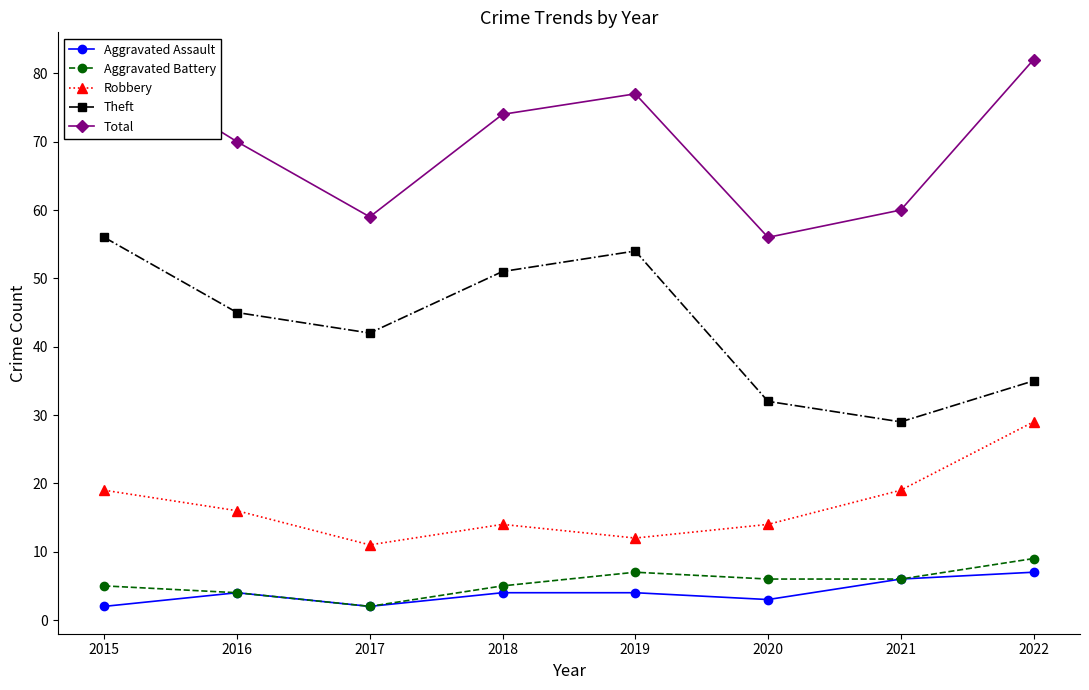

What is the average value of the Robbery series?

17